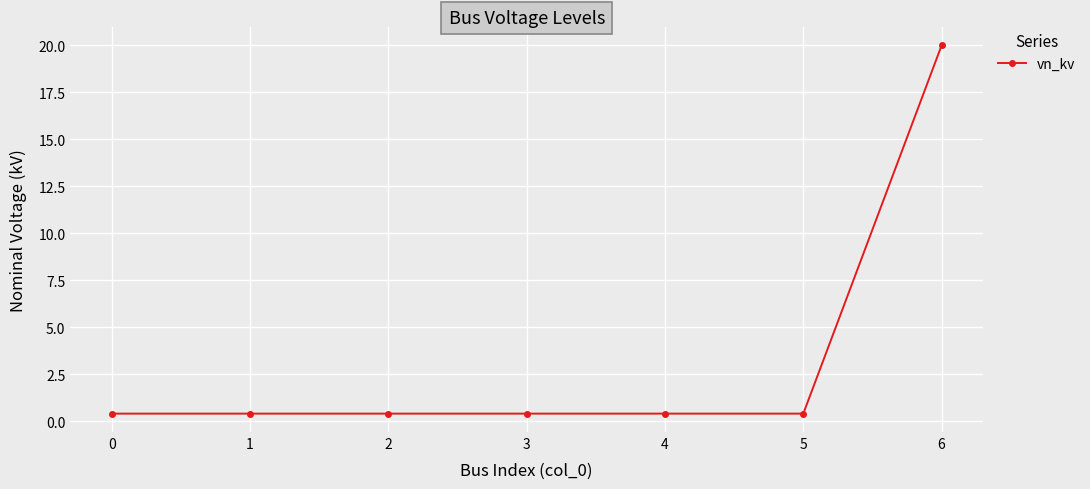

What is the greatest value displayed?

20.0